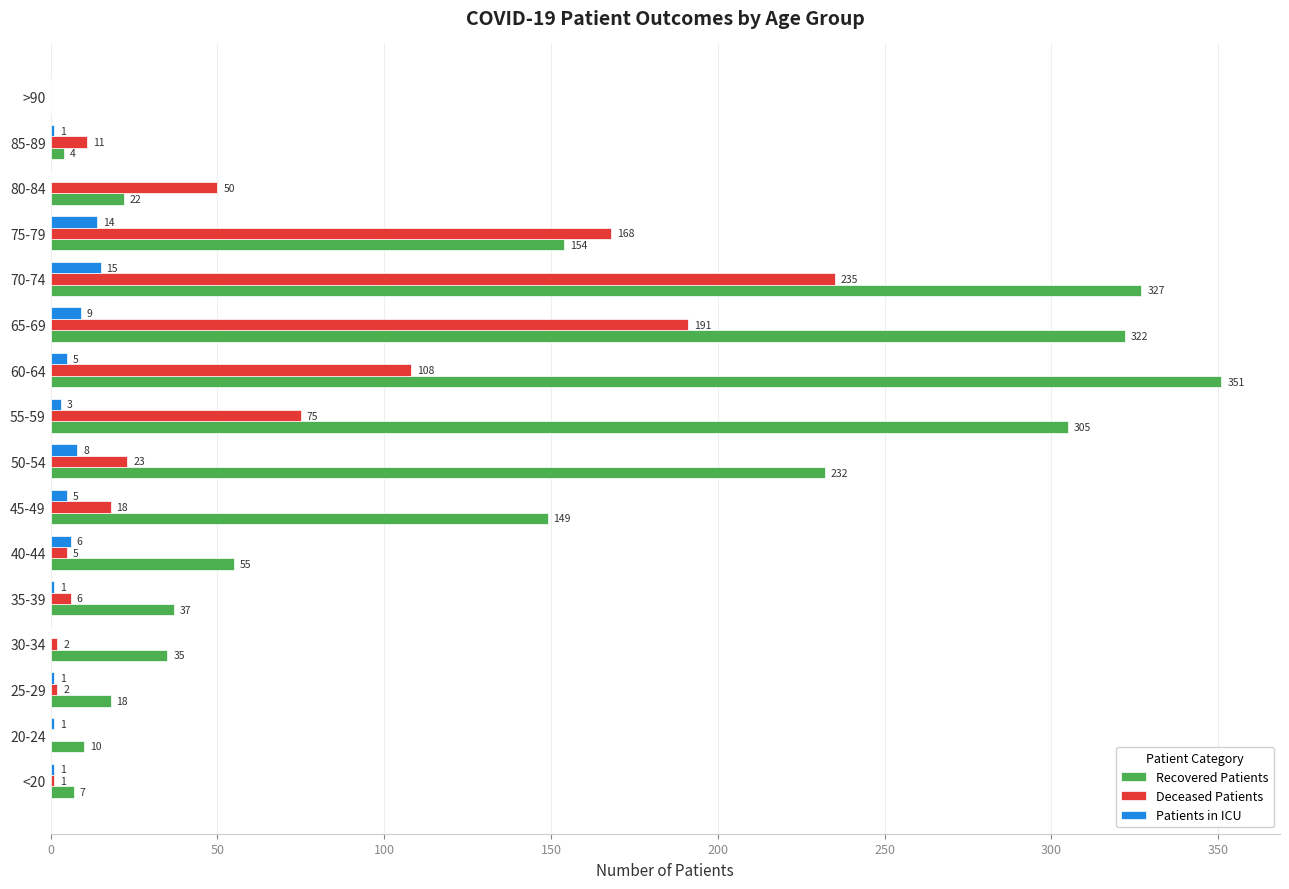

The value of Deceased Patients at 80-84 is 12. True or false?

False